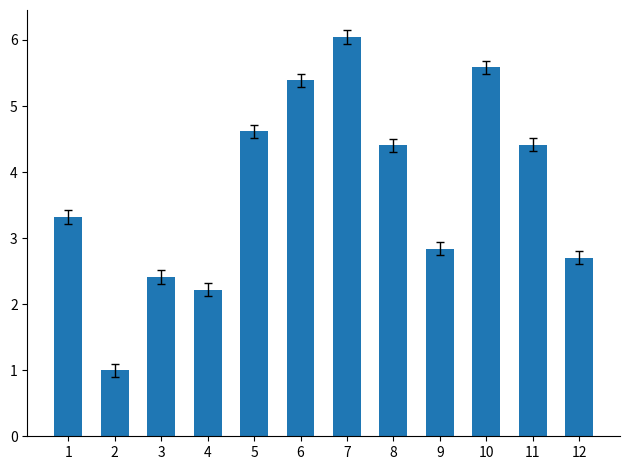

How many bars are there in total?

12